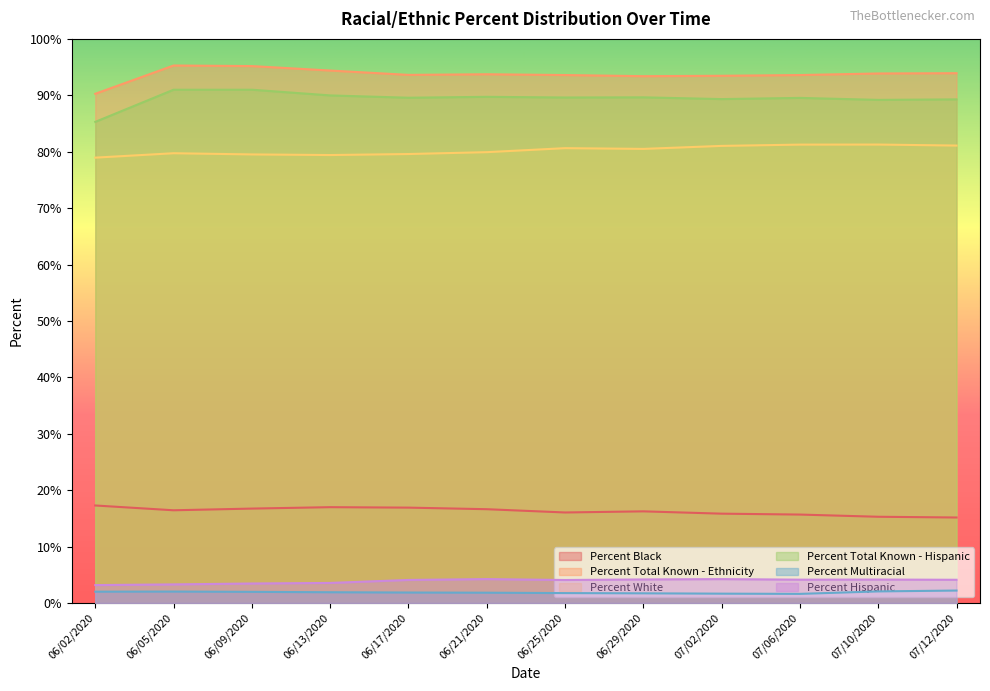

The value of Percent Total Known - Hispanic at 07/06/2020 is 89.5. True or false?

True